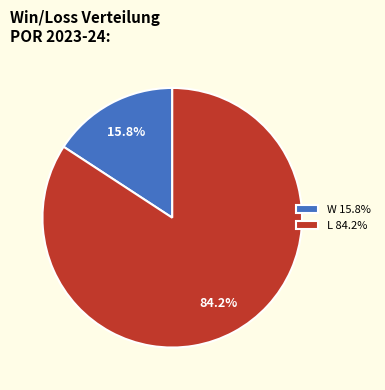

Does L account for over 50% of the chart?

Yes